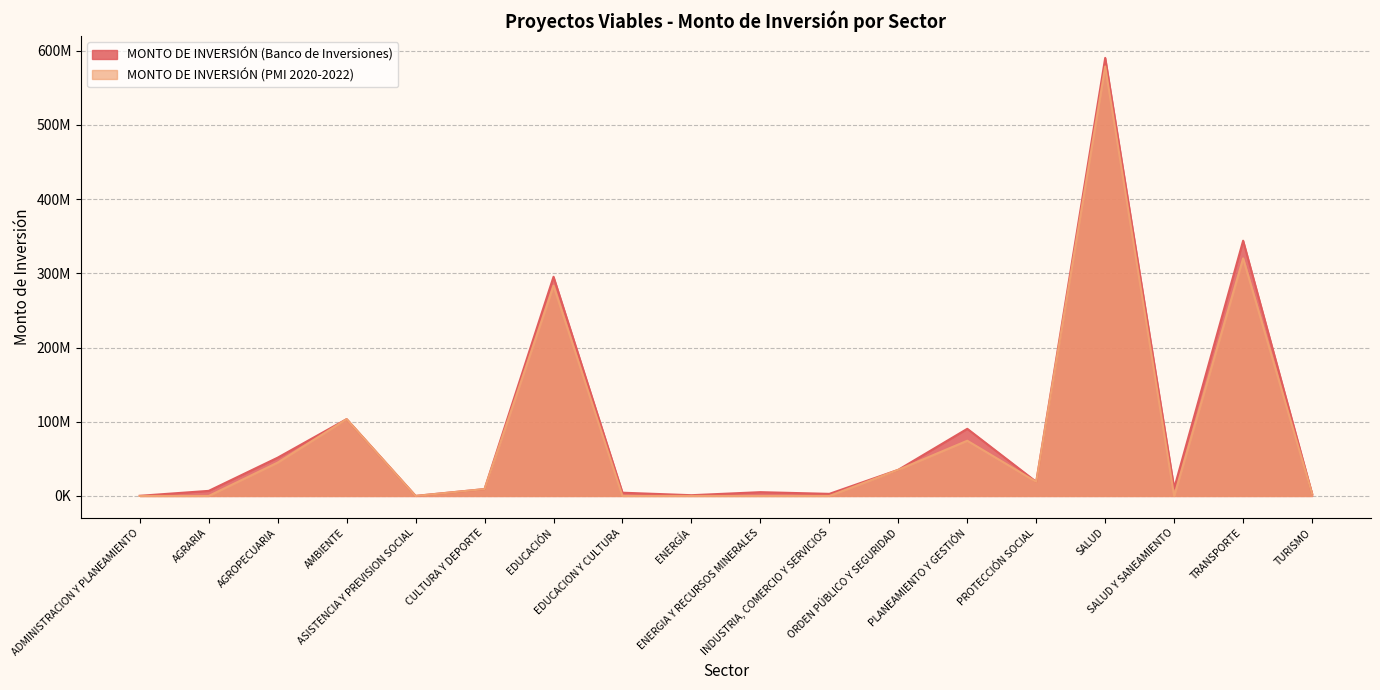

List the series in order of their peak value, lowest first.

MONTO DE INVERSIÓN (PMI 2020-2022), MONTO DE INVERSIÓN (Banco de Inversiones)